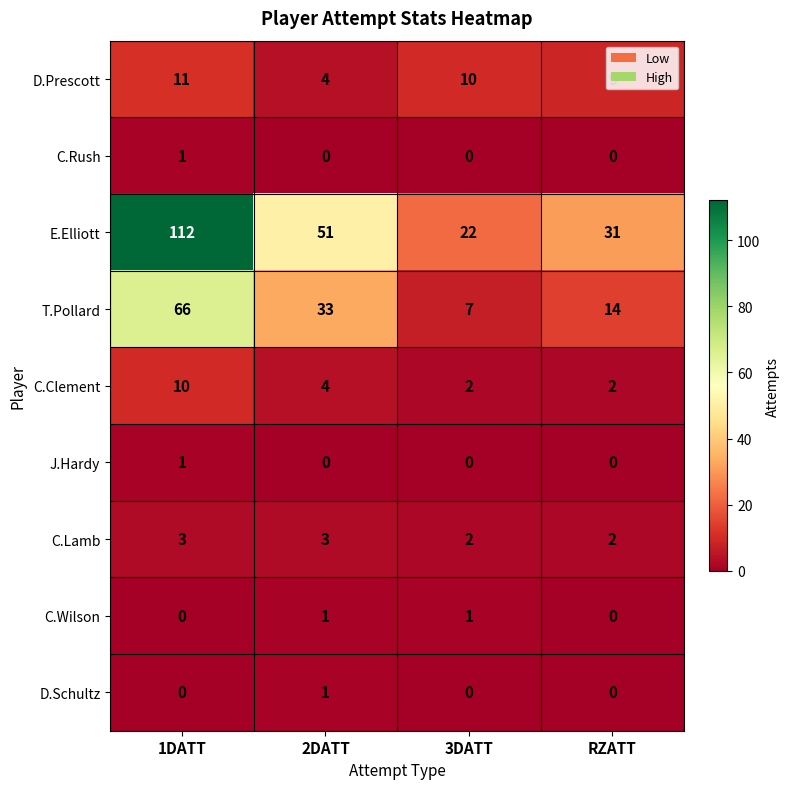

What is the maximum value shown in the chart?

112